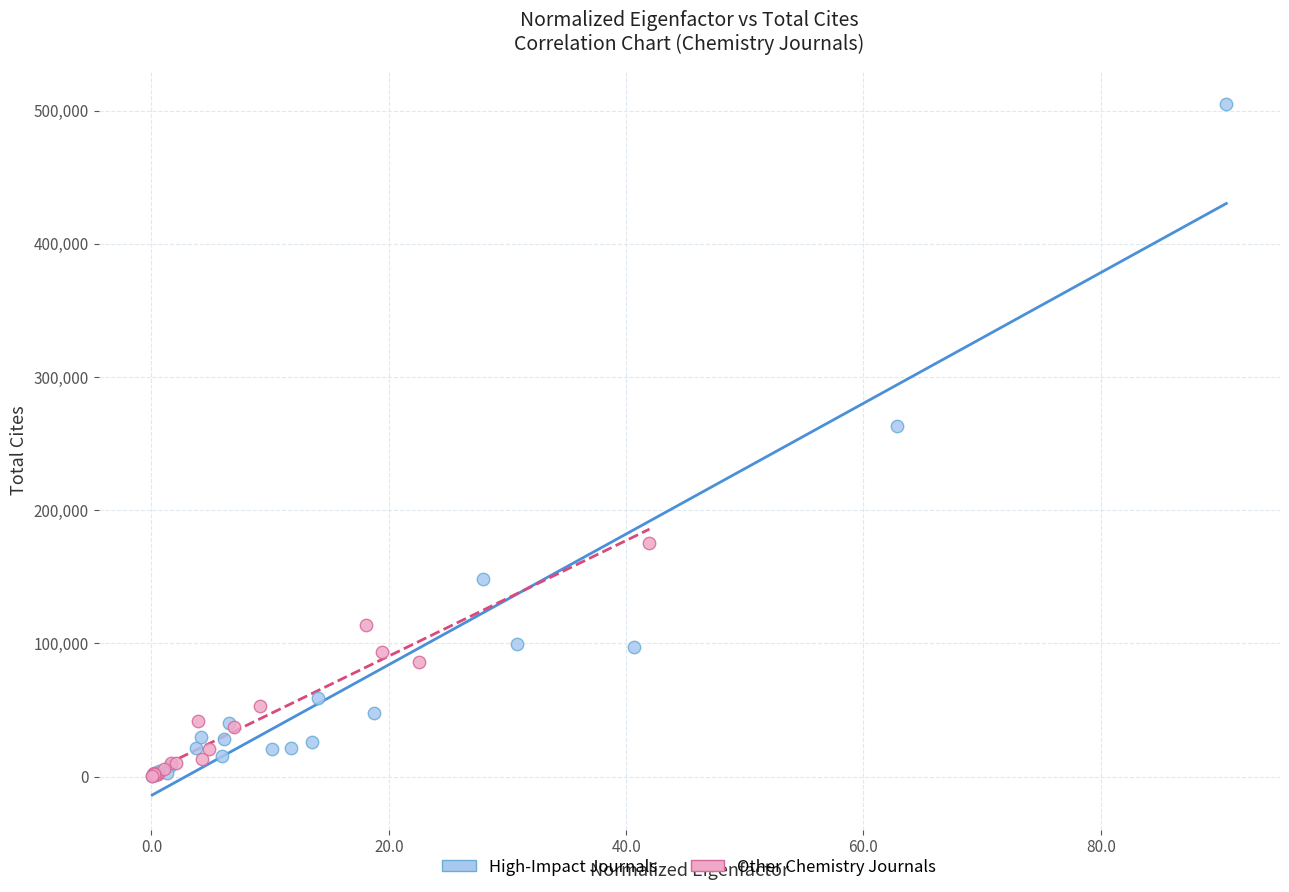

Which series contains the highest Y value?

High-Impact Journals